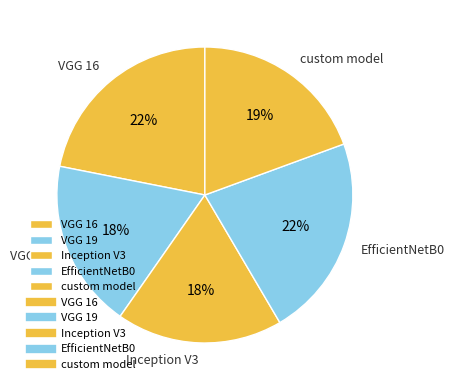

Do VGG 19 and Inception V3 together represent more than half of the pie?

No